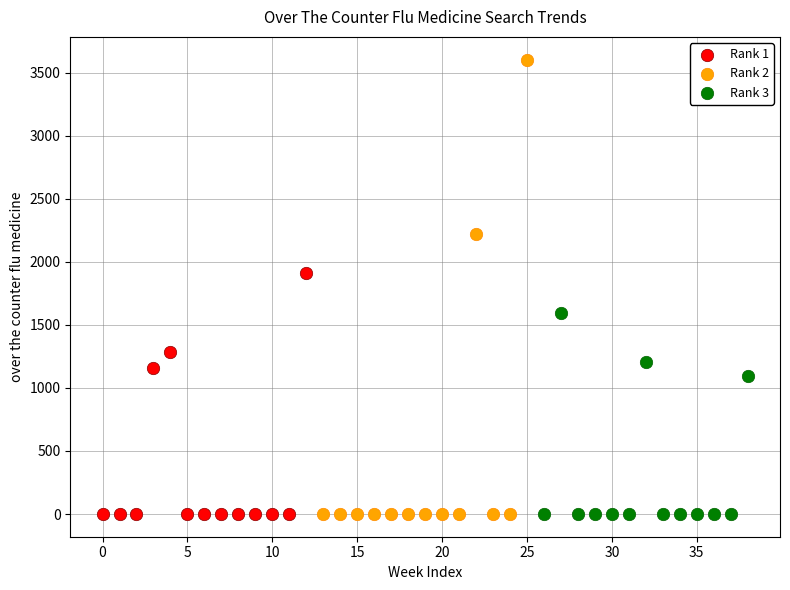

Which series contains the highest Y value?

Rank 2